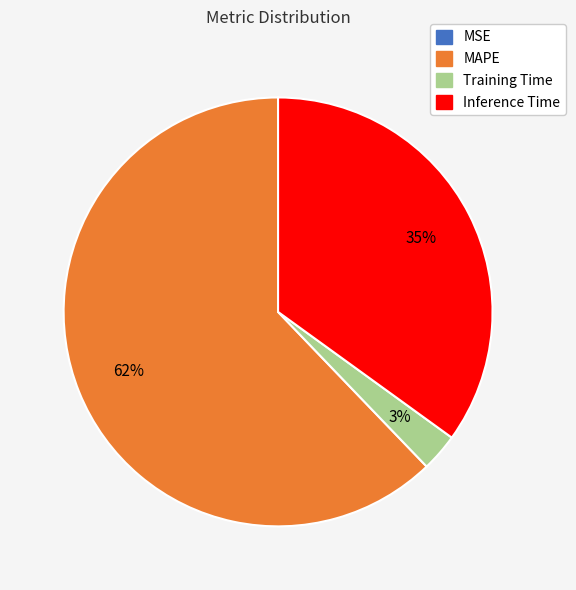

To the nearest percent, what is the average slice percentage?

25%